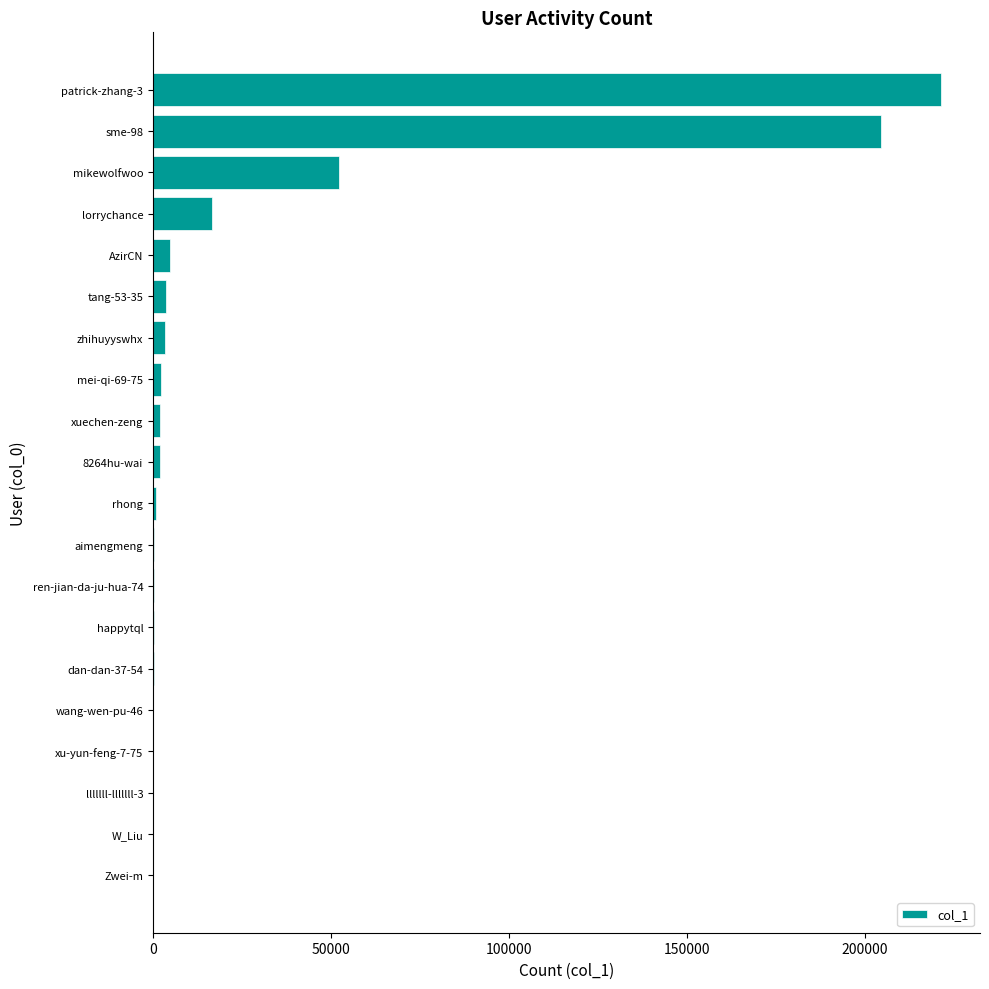

True or false: the data shows 52188 at mikewolfwoo.

True